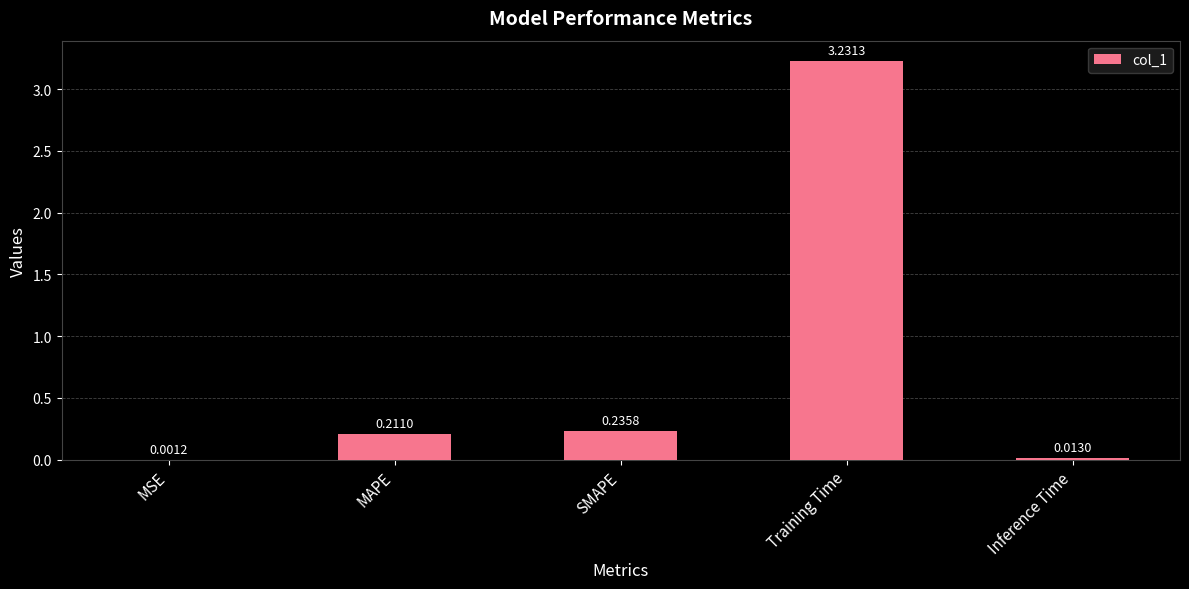

What is the sum of all values?

3.7